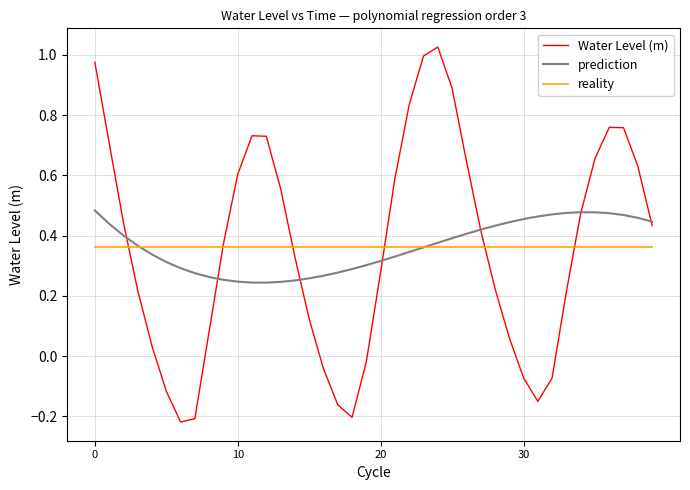

Does the chart display data point markers on the line(s)?

No